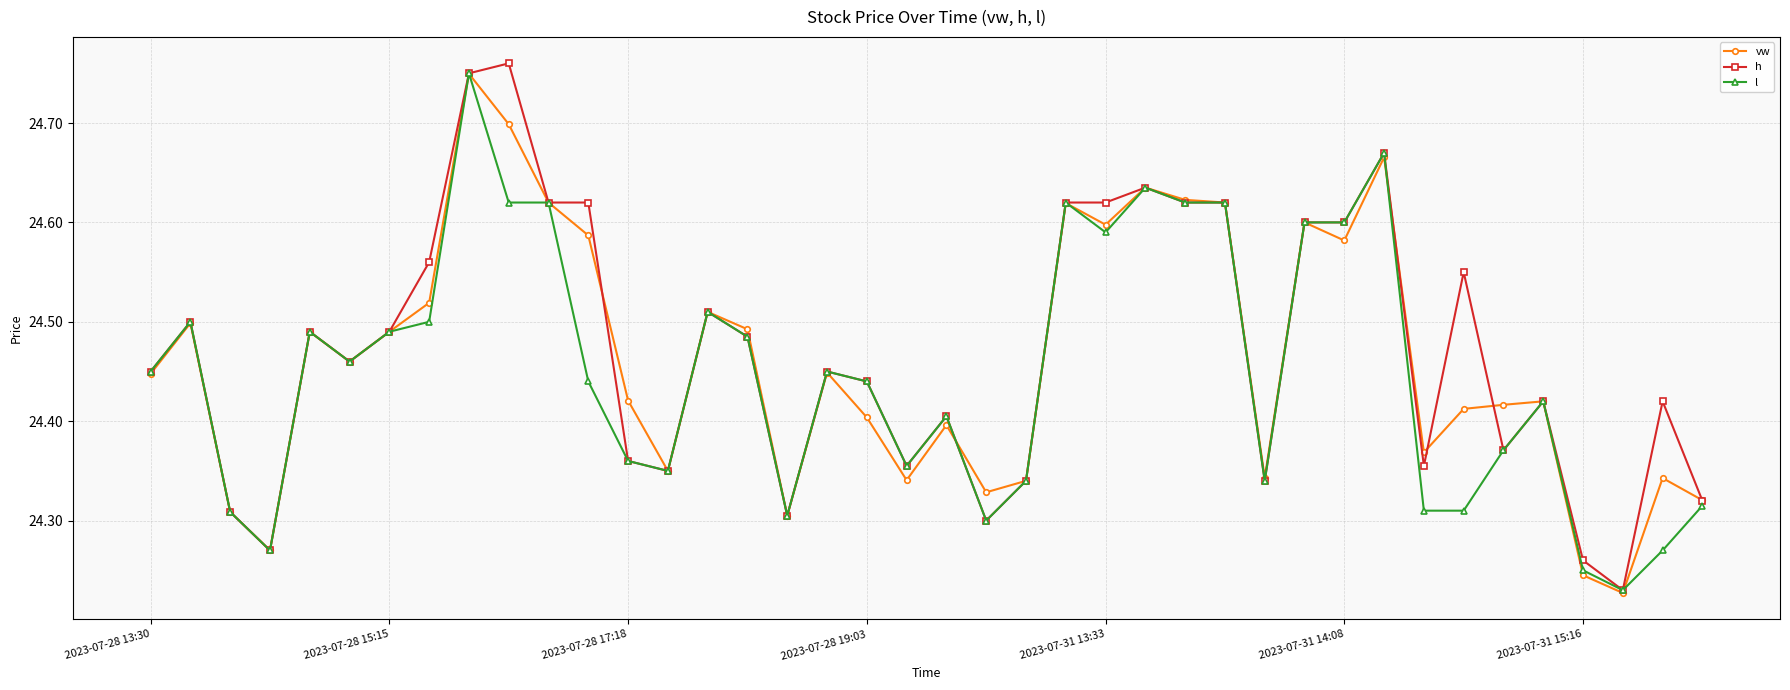

True or false: vw has more than 1 points higher than both neighbors.

True